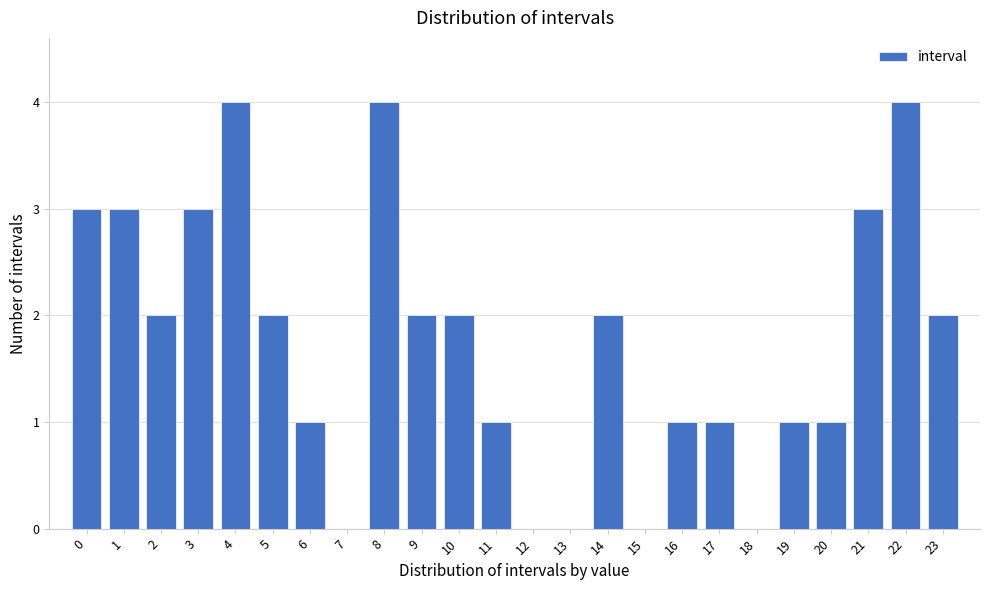

How tall is the bar that spans 18.5 to 19.5 on the x-axis? The values are not printed on the chart, so give them approximately, as read against the axis.

1